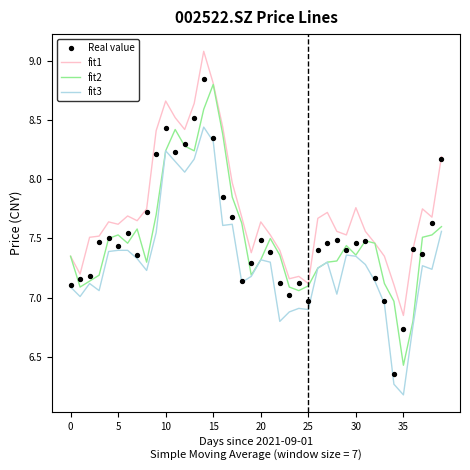

Which series contains the lowest Y value?

fit3